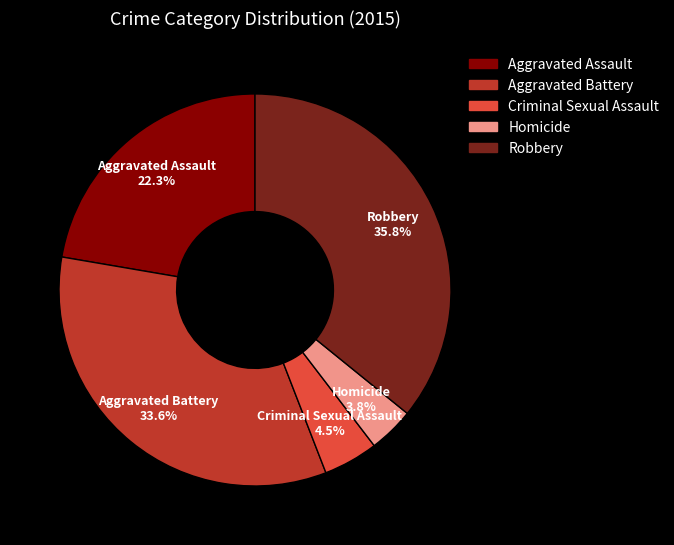

Between Aggravated Assault and Criminal Sexual Assault, which is larger?

Aggravated Assault